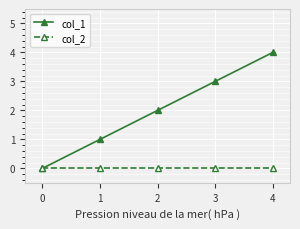

Which series has the largest total across all categories?

col_1